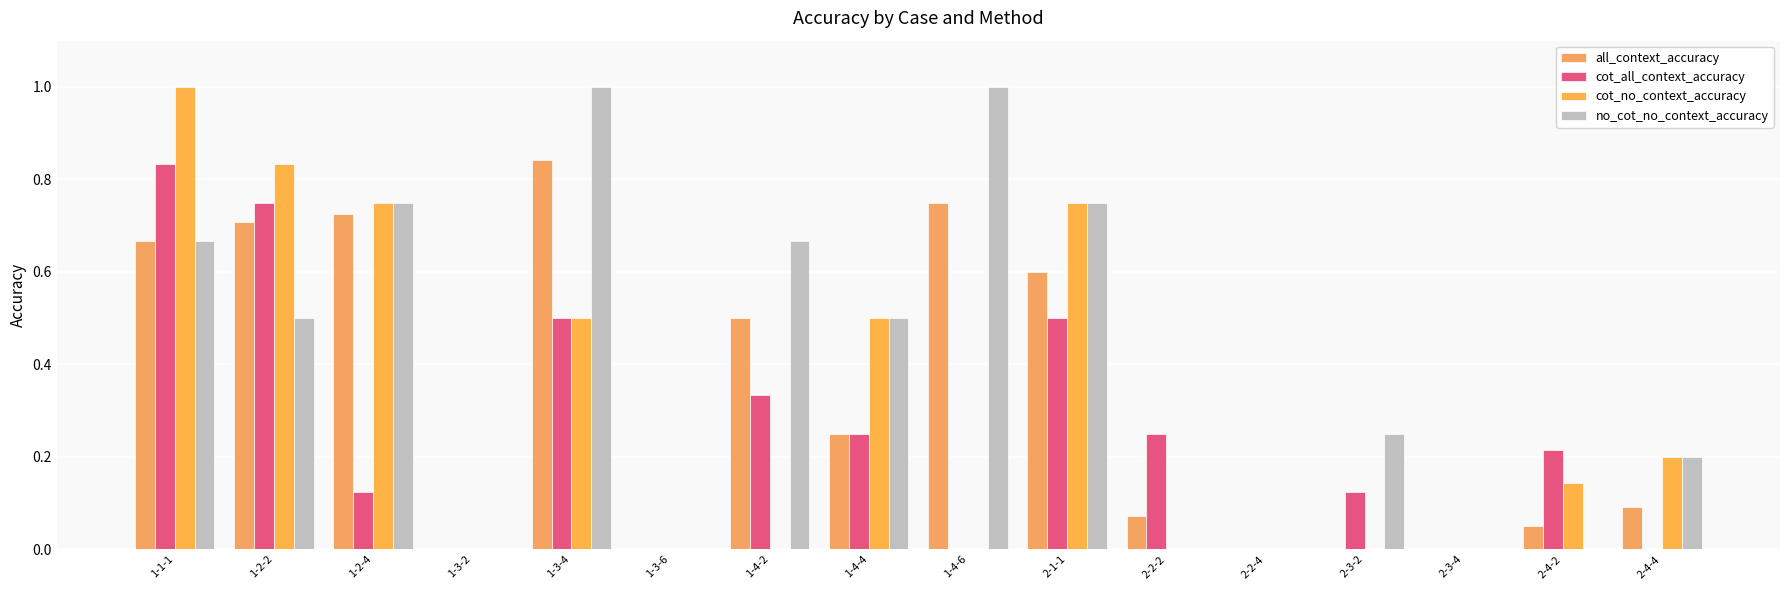

Which series changed the most between 1-3-2 and 2-3-2?

no_cot_no_context_accuracy